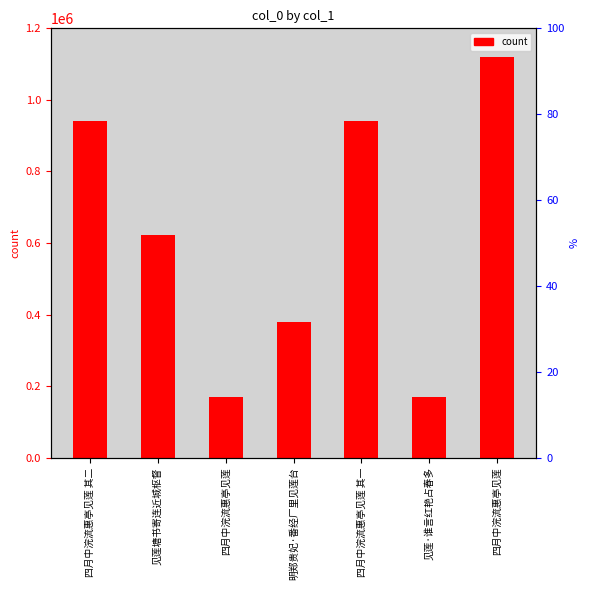

What is the sum of all values?

4343629